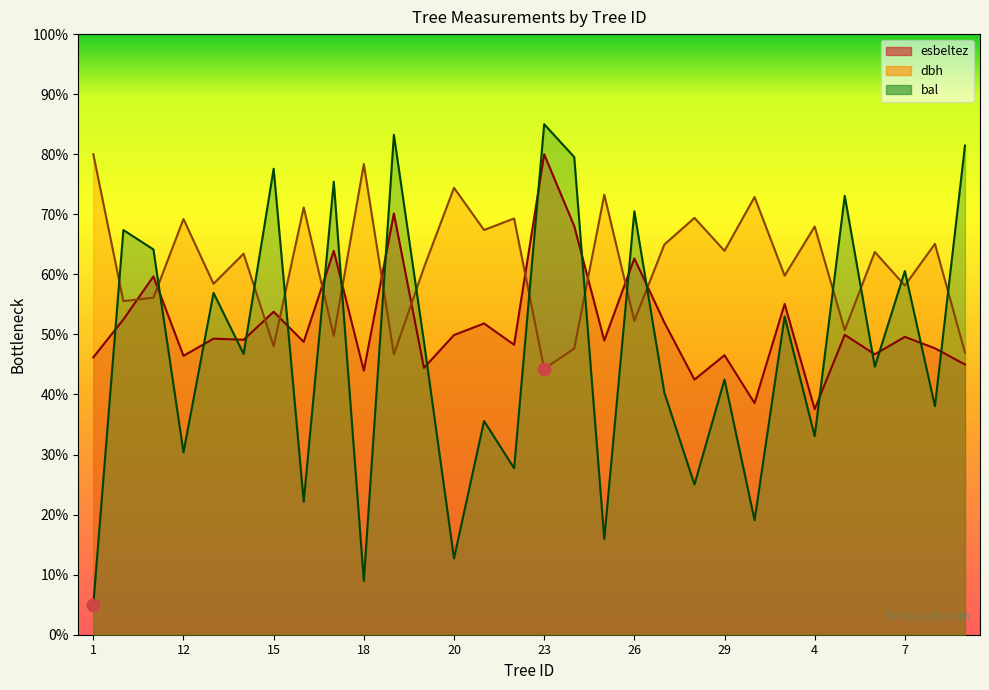

Which series reaches the maximum Y coordinate?

bal